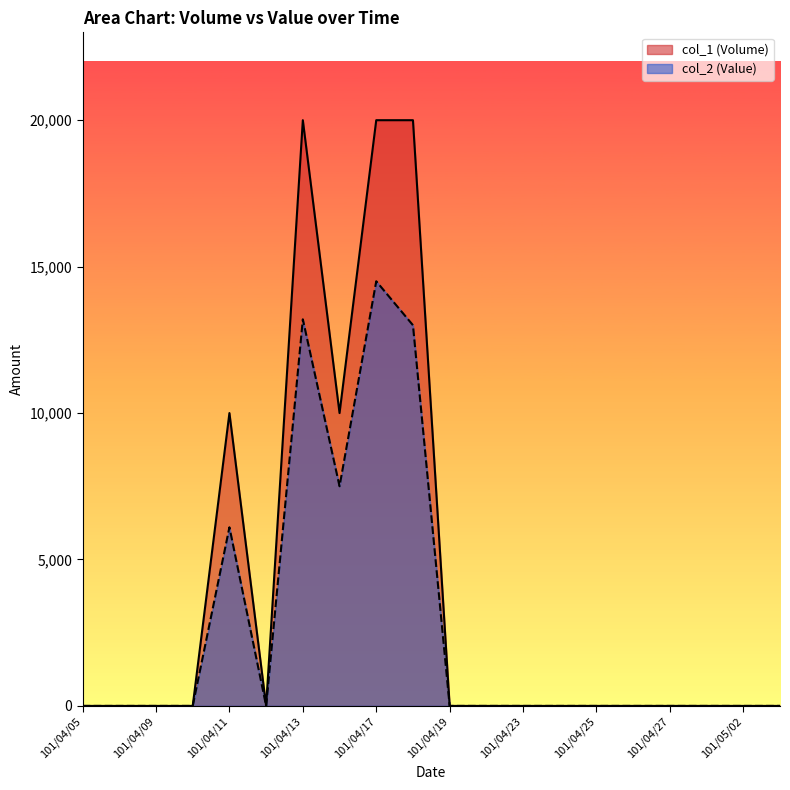

The col_1 (Volume) series shows -10390 at 101/04/30. True or false?

False